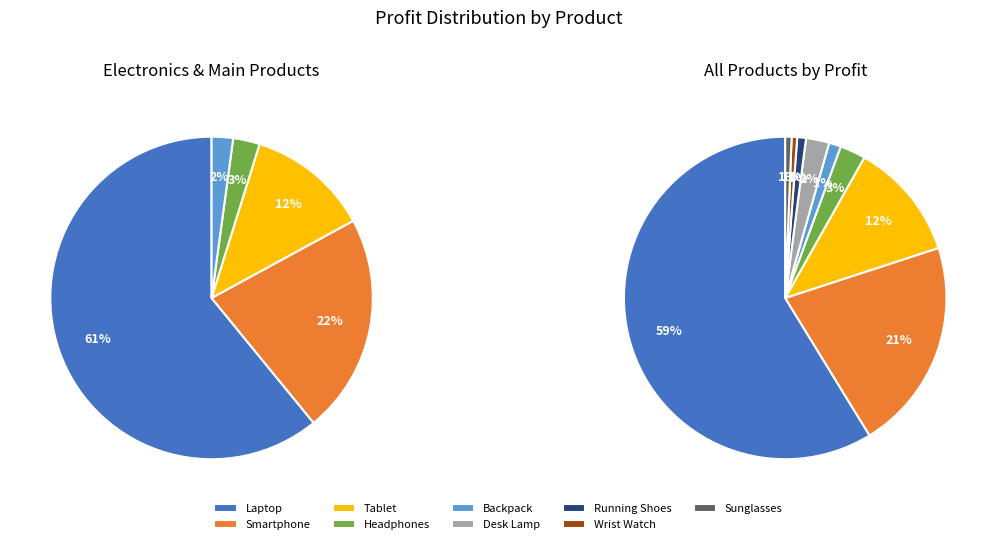

The Desk Lamp slice represents 2% of the pie. True or false?

True